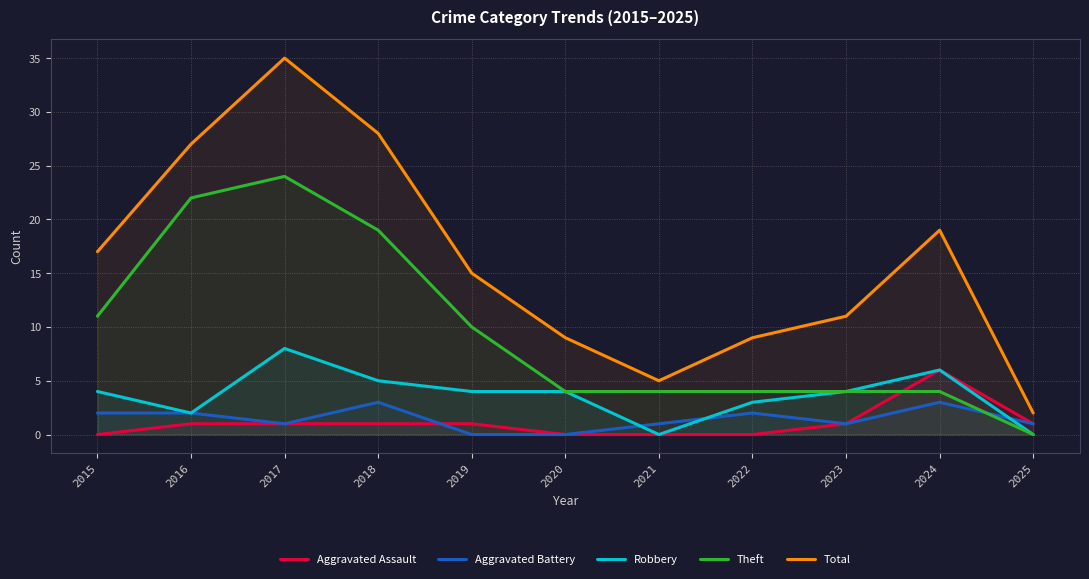

How many positive values does the Theft series have?

10